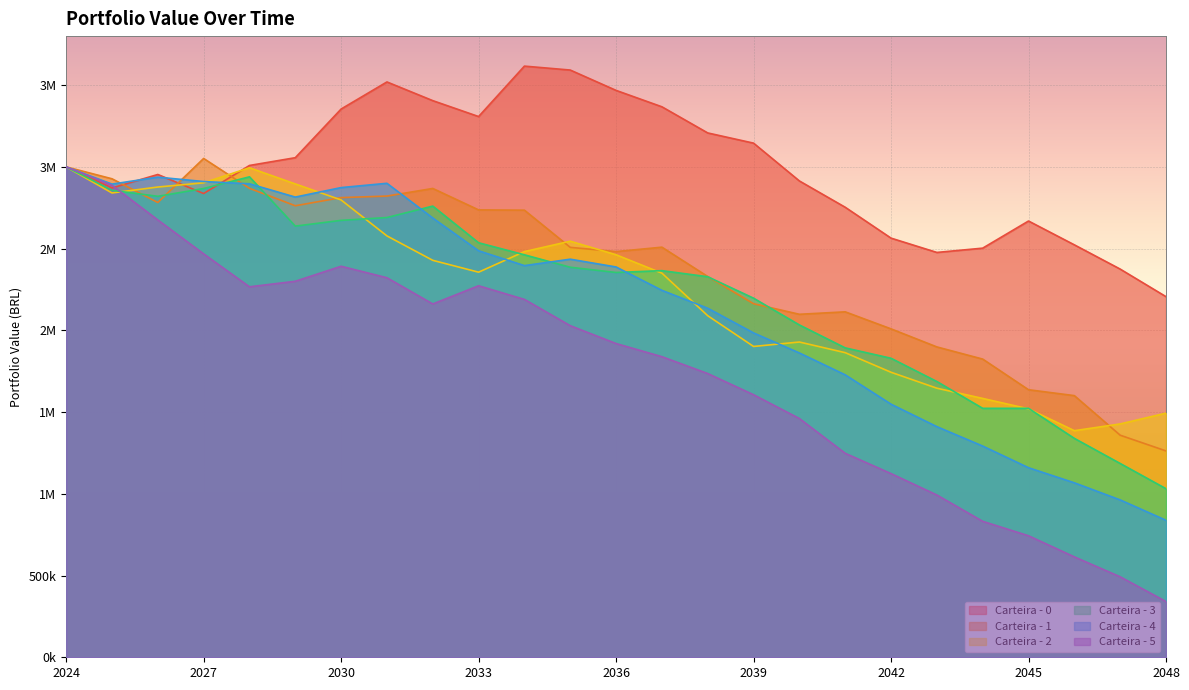

At which category does Carteira - 5 reach its first local valley?

2028-12-31